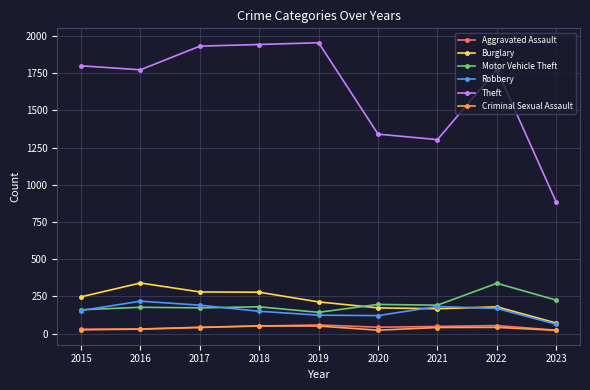

What are all the series names shown in the legend?

Aggravated Assault, Burglary, Motor Vehicle Theft, Robbery, Theft, Criminal Sexual Assault